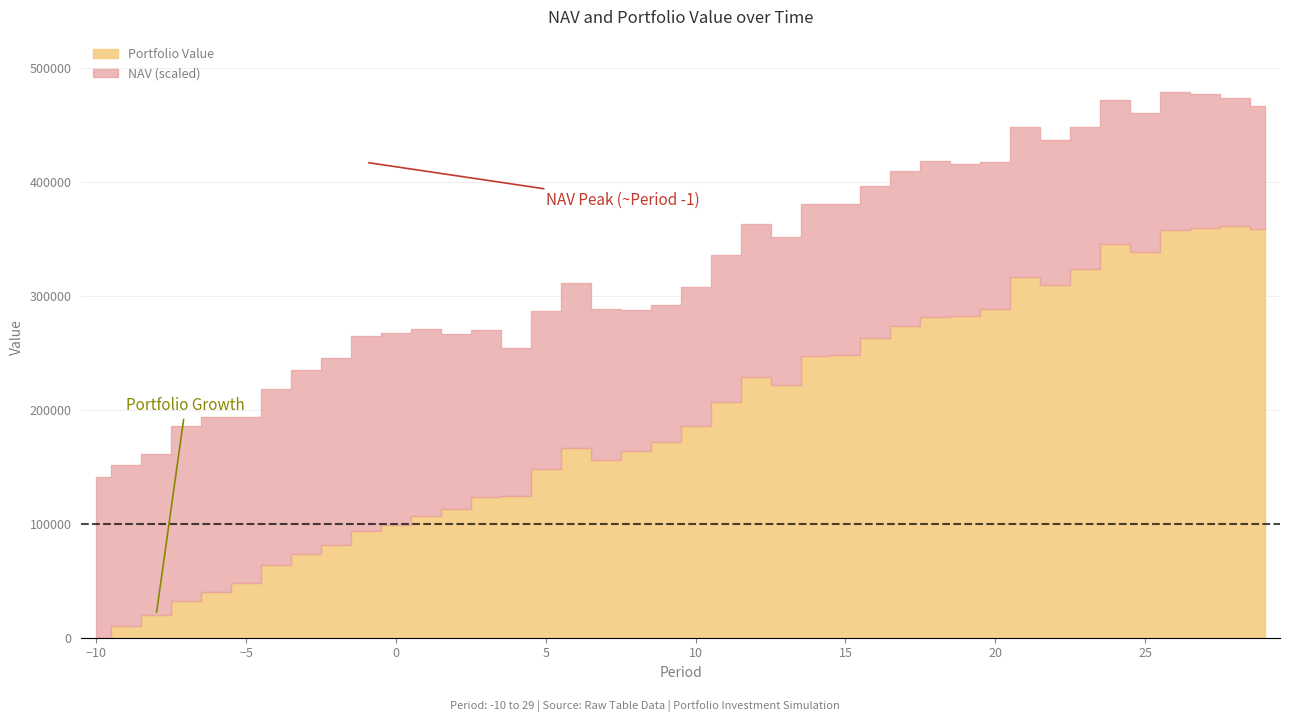

Where does the NAV series first go above 13?

-10